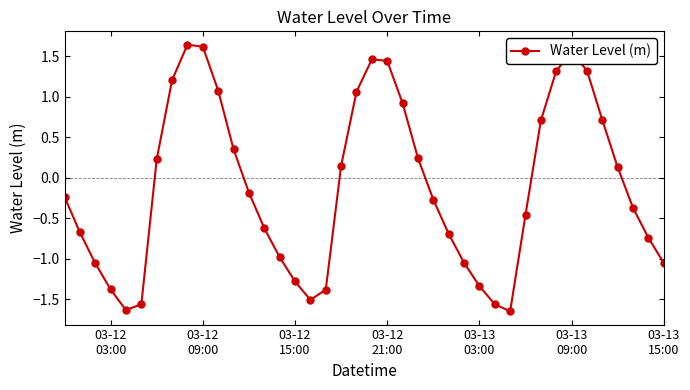

What is the sum of all values?

-4.5